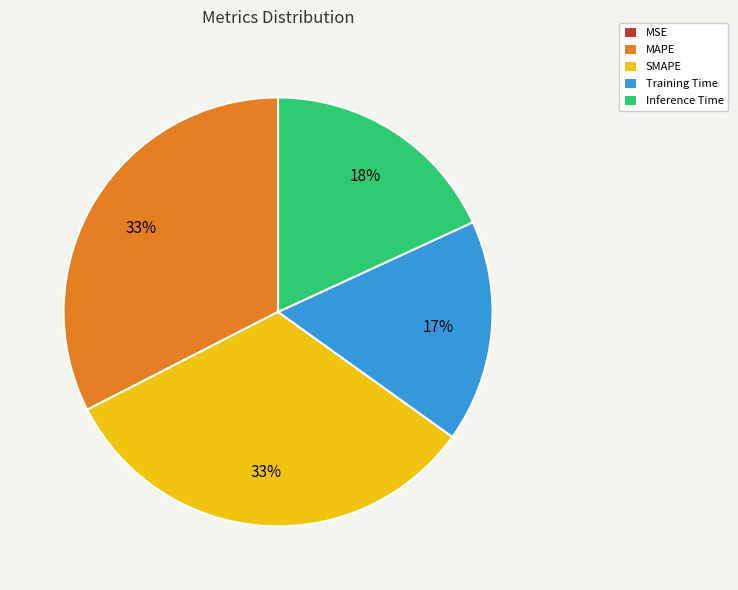

To the nearest percent, what portion does MAPE represent?

33%